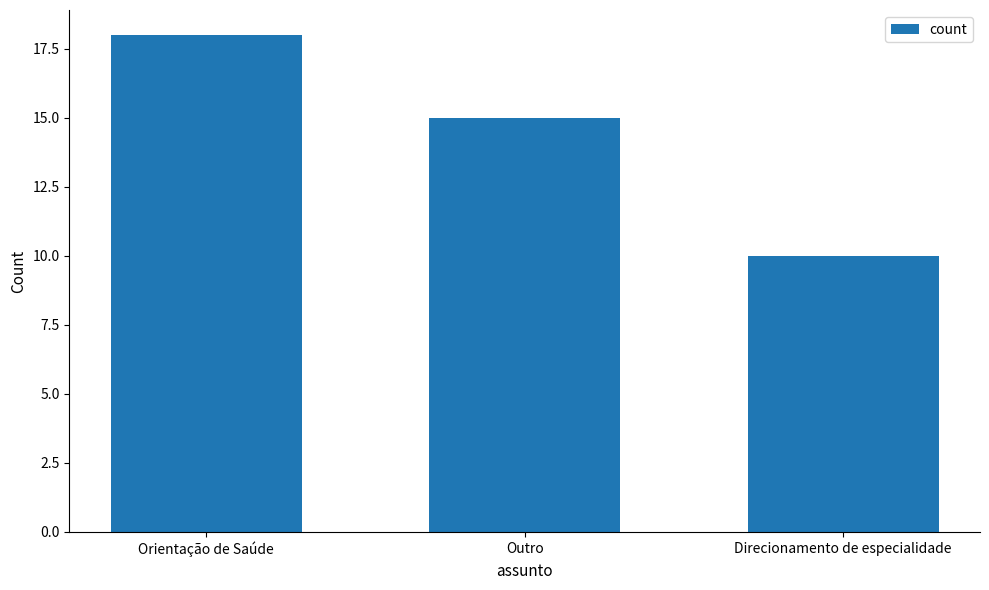

How many values are below 15?

1